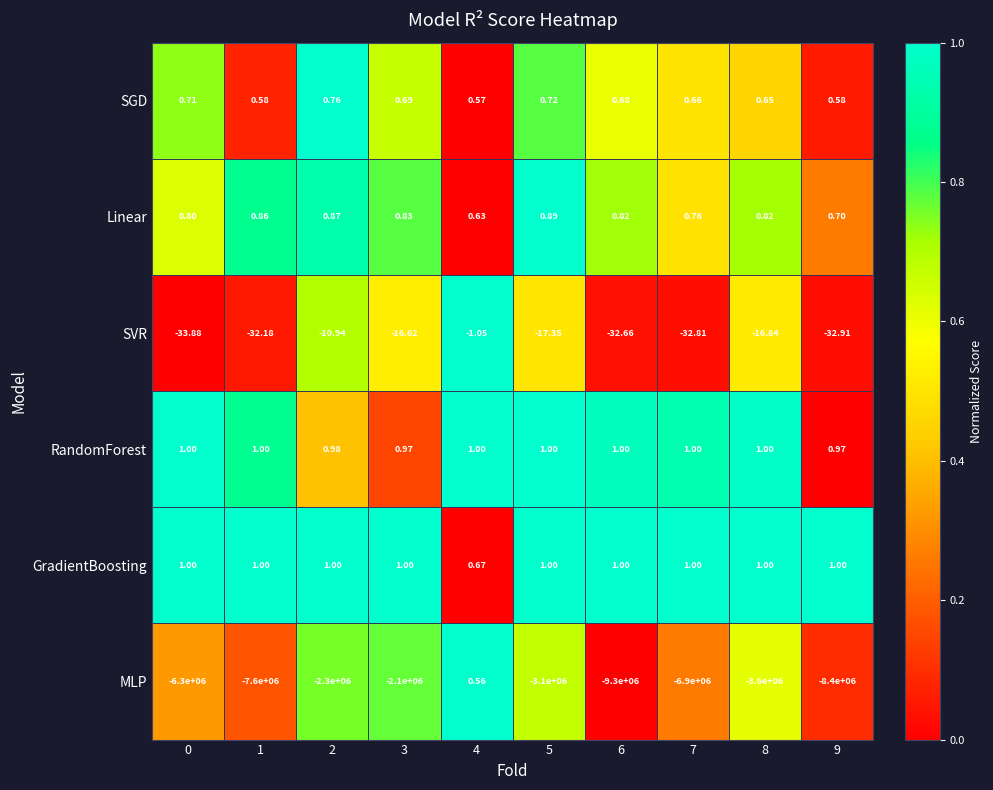

Which series has the widest spread of values?

MLP